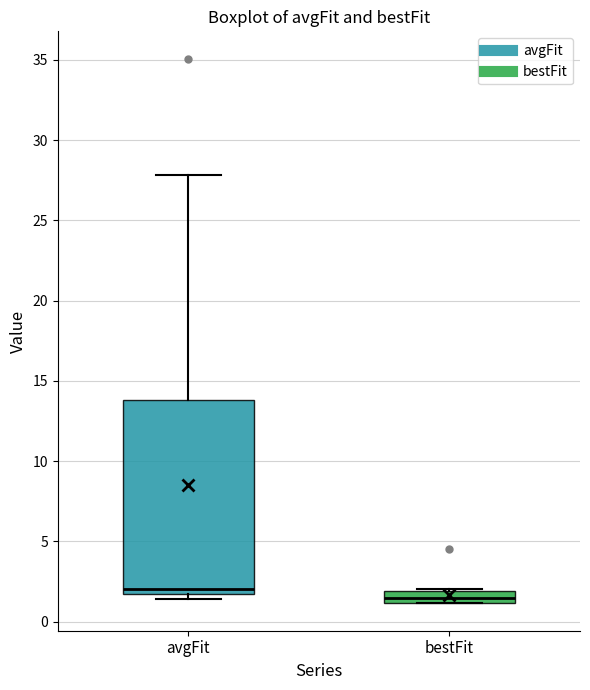

Which box has the lowest median line?

bestFit